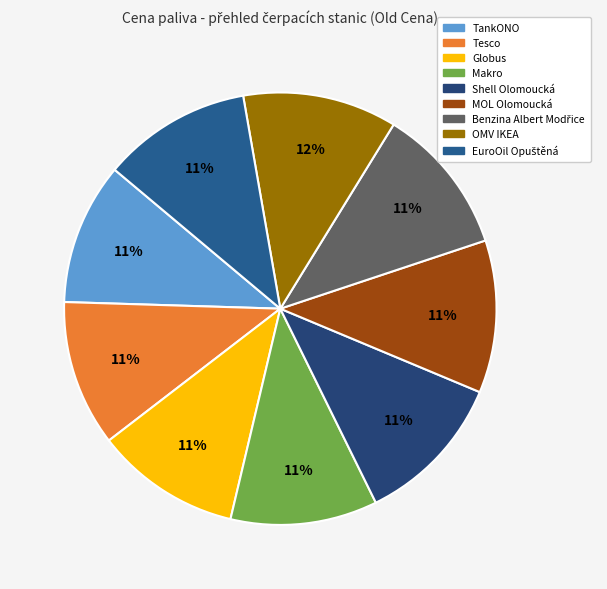

Is it true that Tesco is 1% of the pie?

False